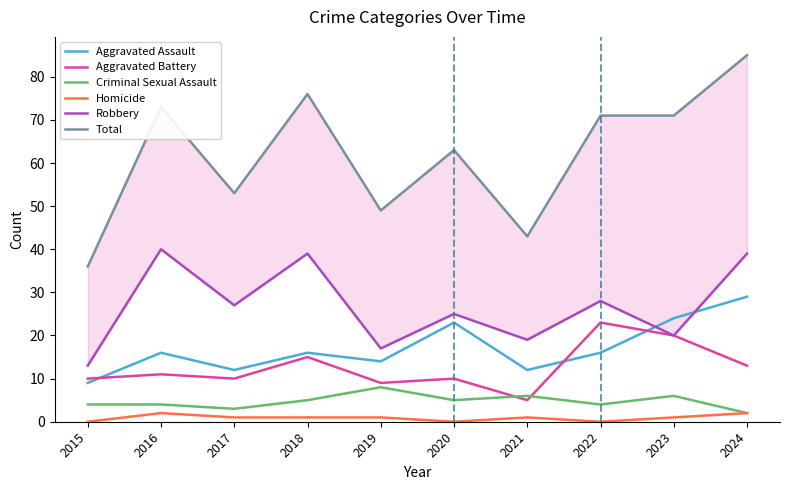

True or false: Homicide and Total cross at least once.

False